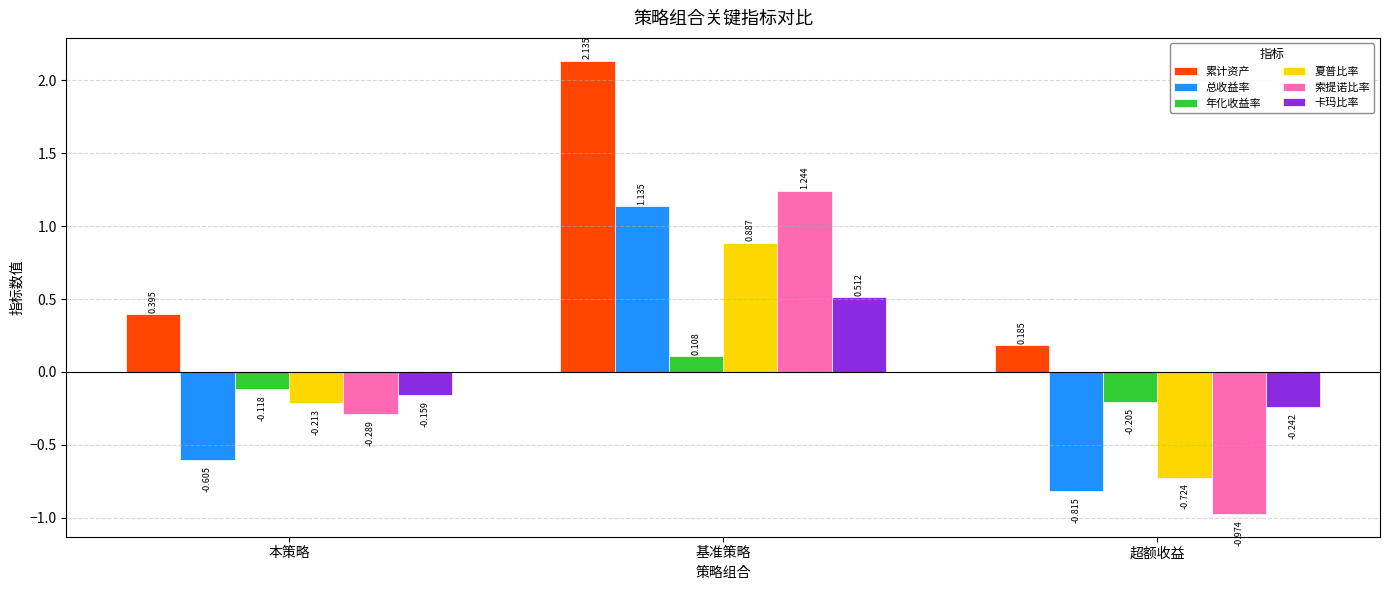

Rank the series at 本策略 from lowest to highest value.

总收益率, 索提诺比率, 夏普比率, 卡玛比率, 年化收益率, 累计资产